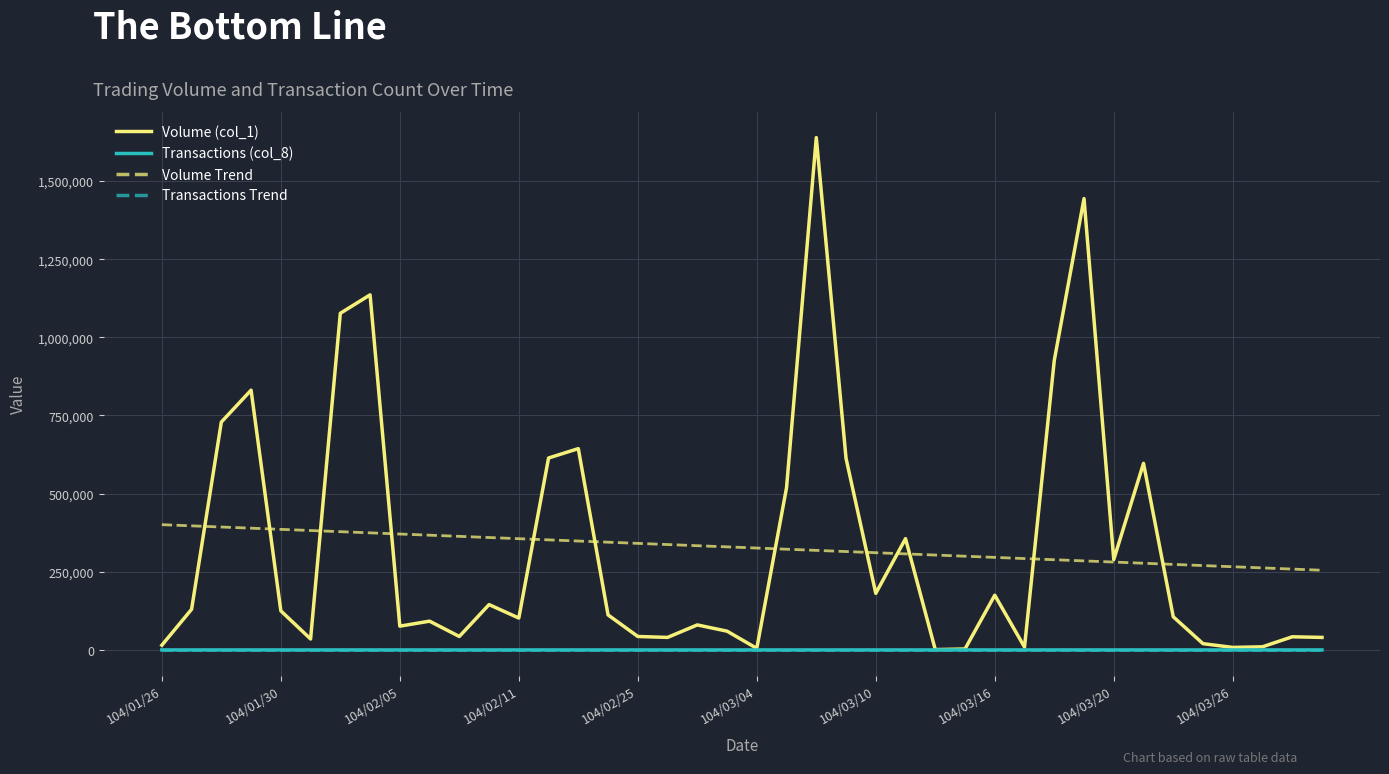

Which series has the widest spread of values?

Volume (col_1)